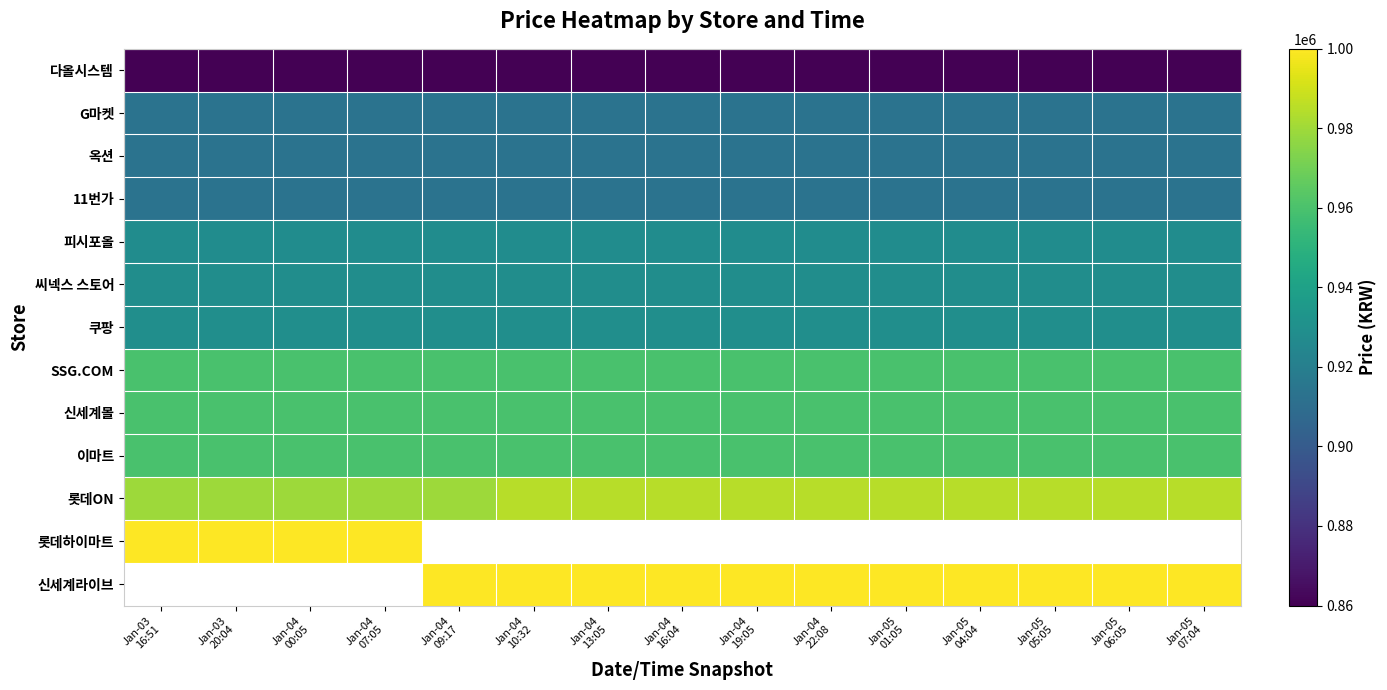

How many distinct data groups are displayed?

13